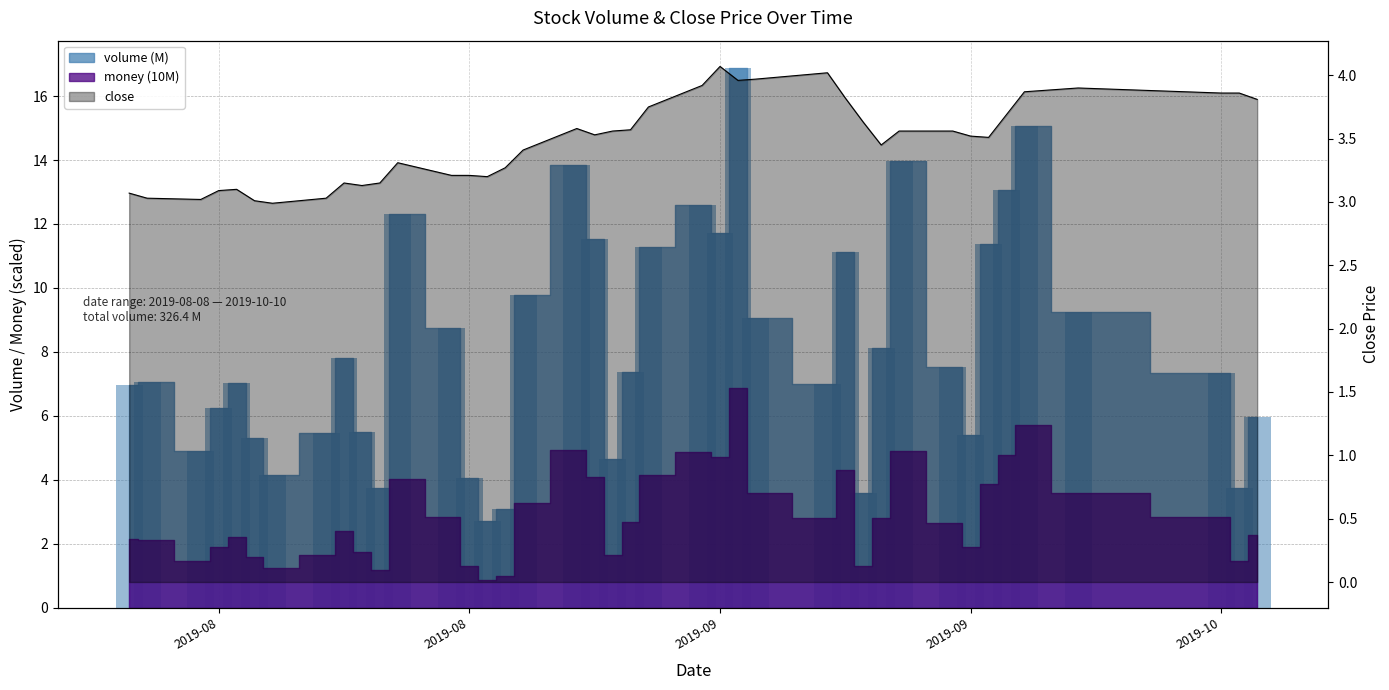

What position from the left is 2019-08-16?

7